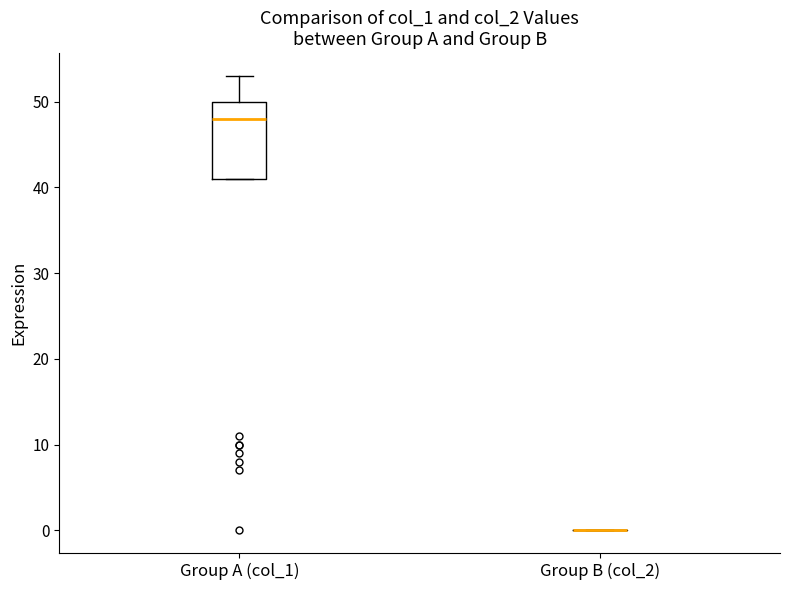

Which box is the tallest, from its lower edge to its upper edge?

Group A (col_1)